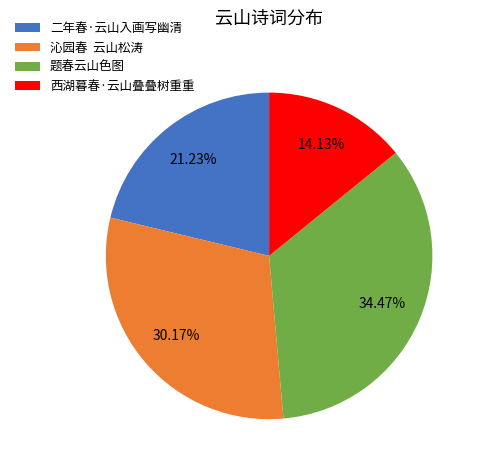

Does 二年春·云山入画写幽清 account for over 50% of the chart?

No